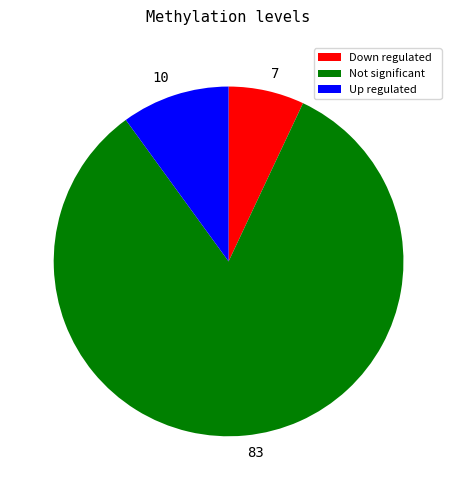

The 7 slice represents 1% of the pie. True or false?

False